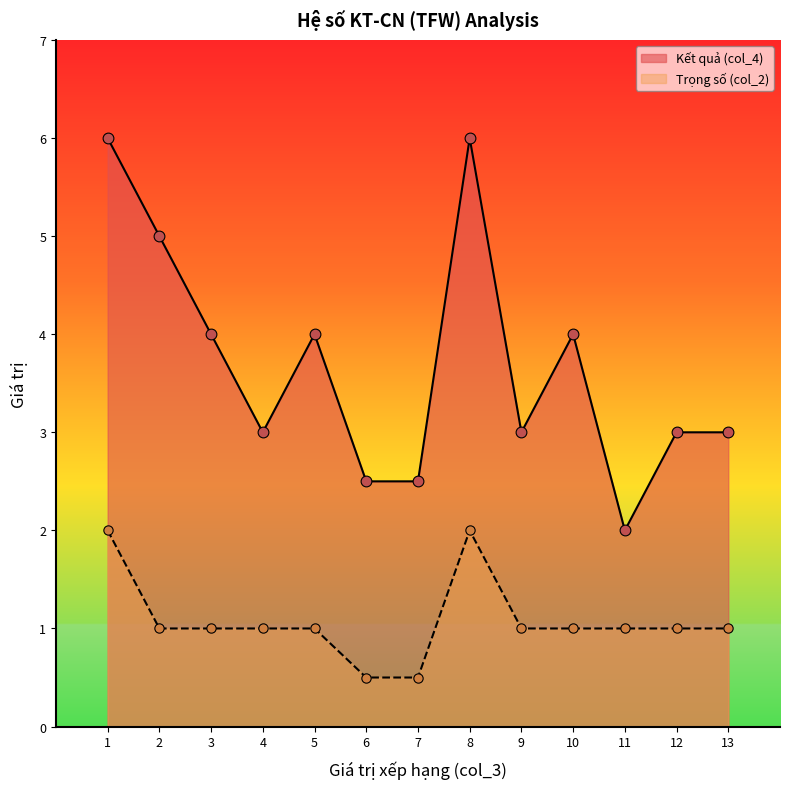

What are all the series names shown in the legend?

Kết quả (col_4), Trọng số (col_2)